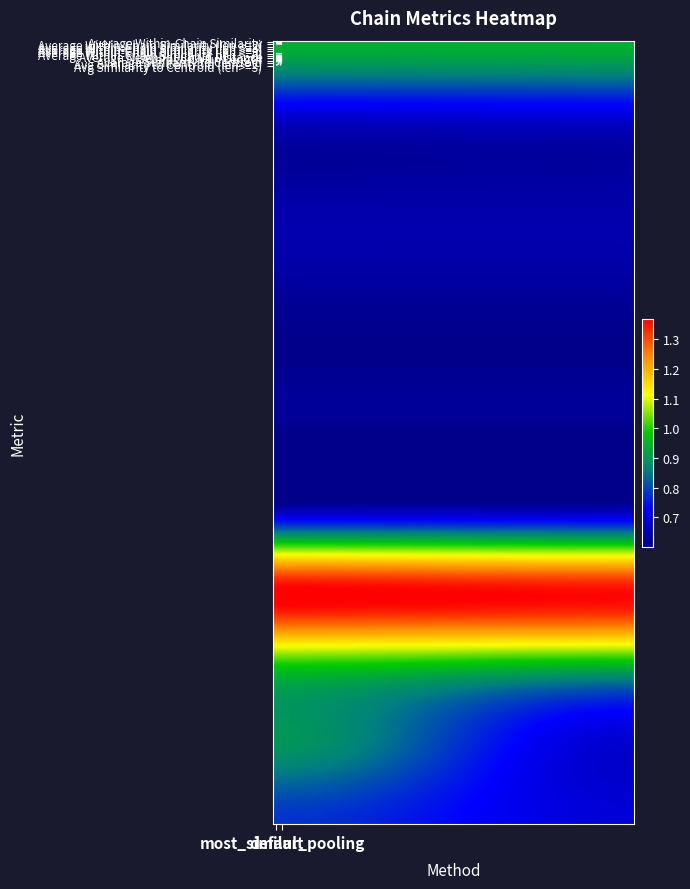

What is the sum of all Average Chain Length values?

2.7